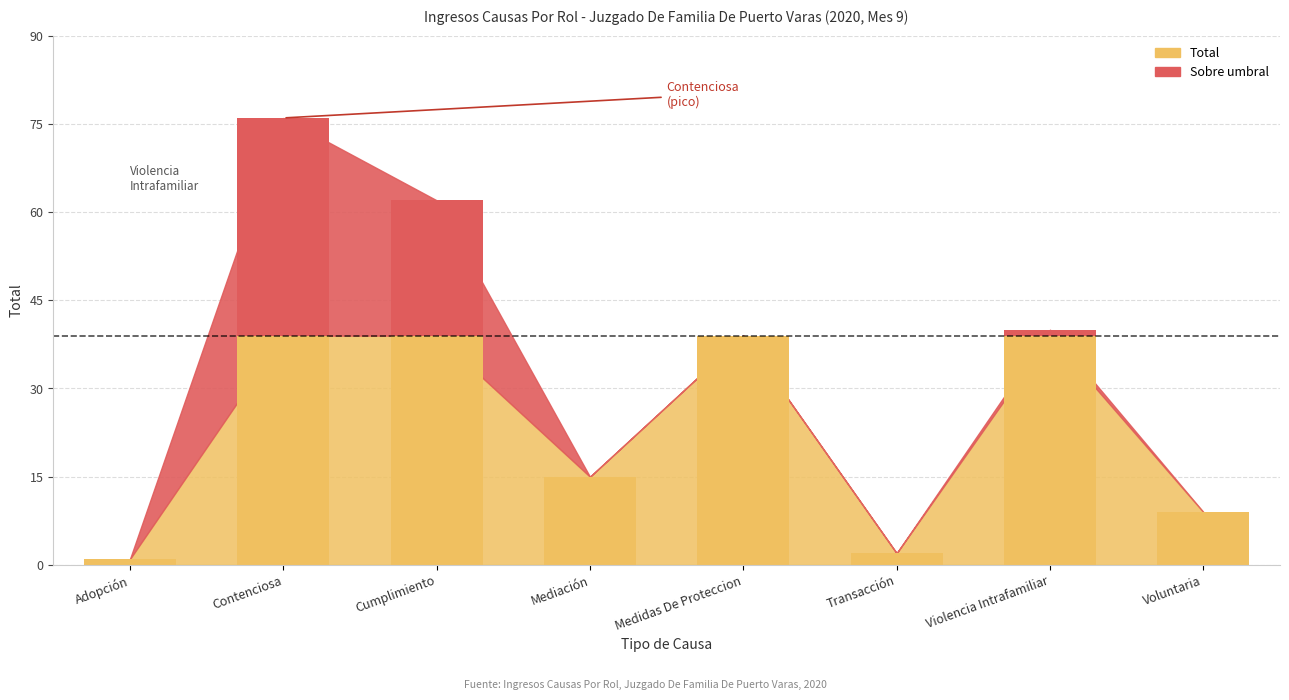

What is the sum of all values?

244